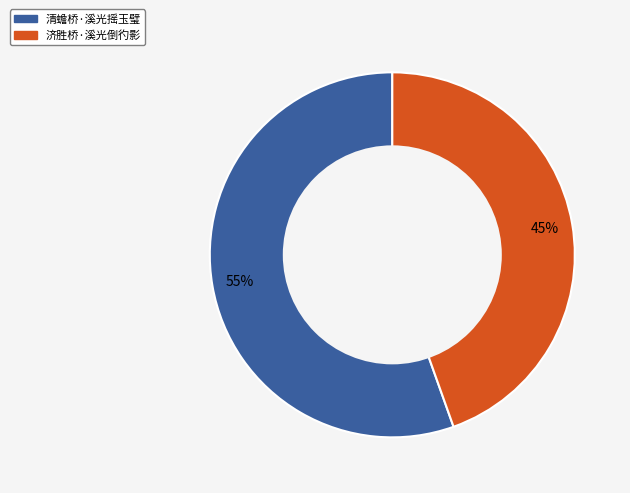

Which slice represents more than half of the pie?

清蟾桥·溪光摇玉璧